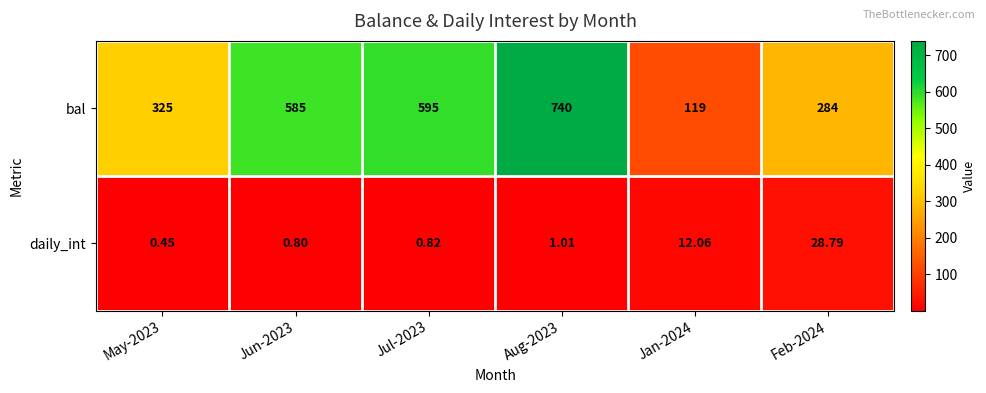

Which label corresponds to the largest value in the chart?

Aug-2023